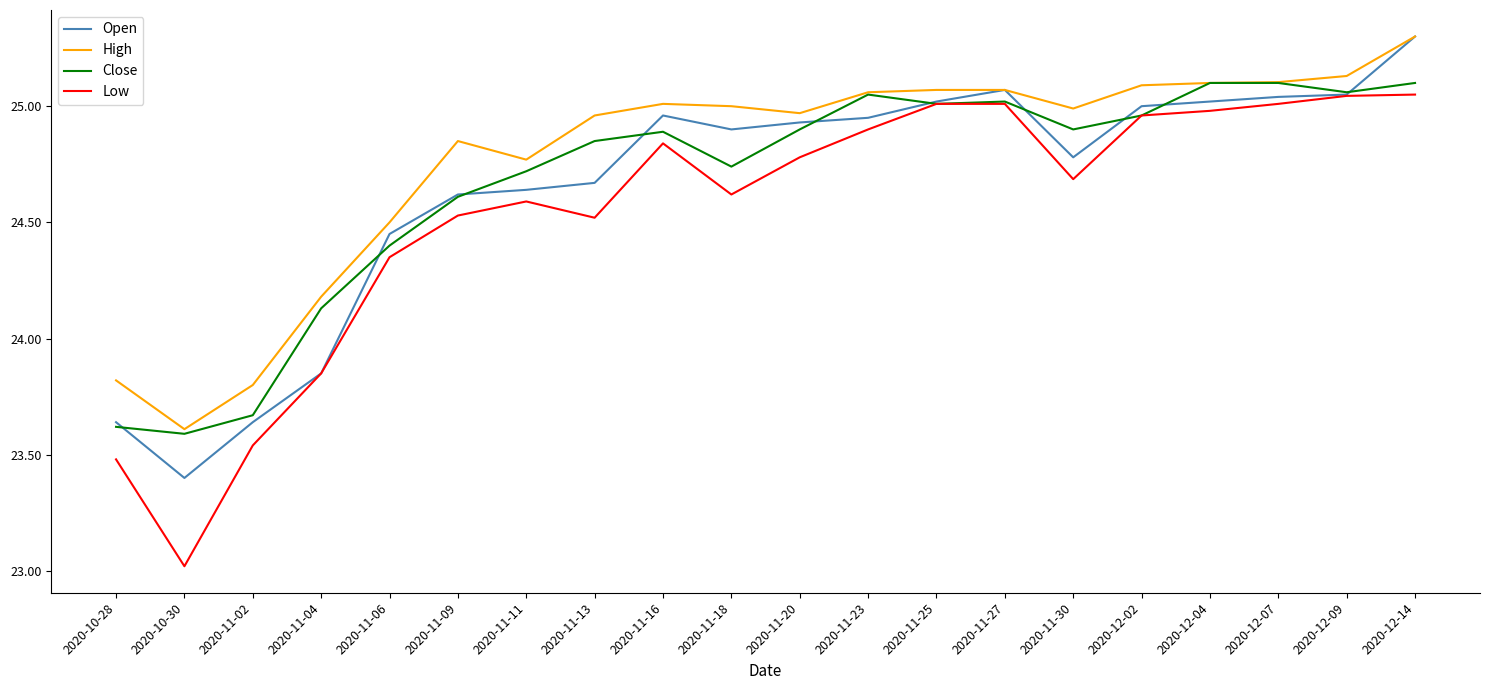

What position from the left is 2020-11-09?

6